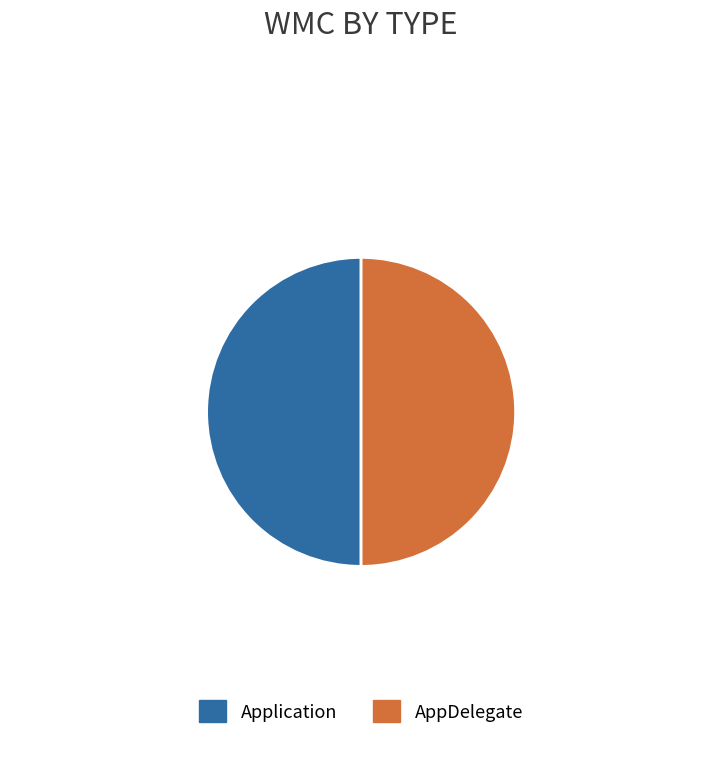

Is the sum of Application and AppDelegate greater than half?

Yes